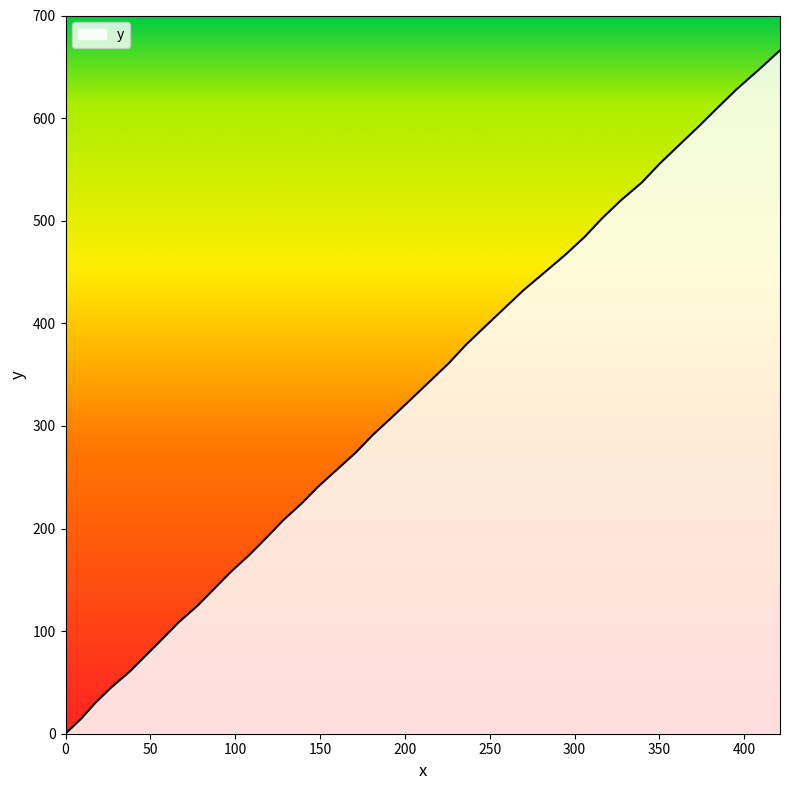

Is this an area chart (filled region under the line)?

Yes